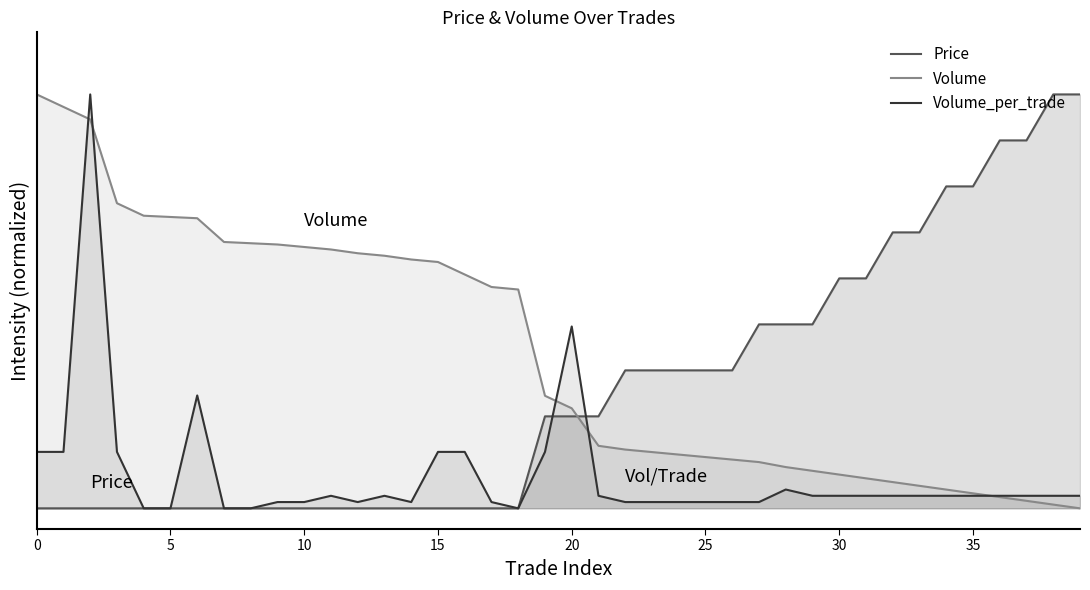

Does the chart have visible grid lines?

No